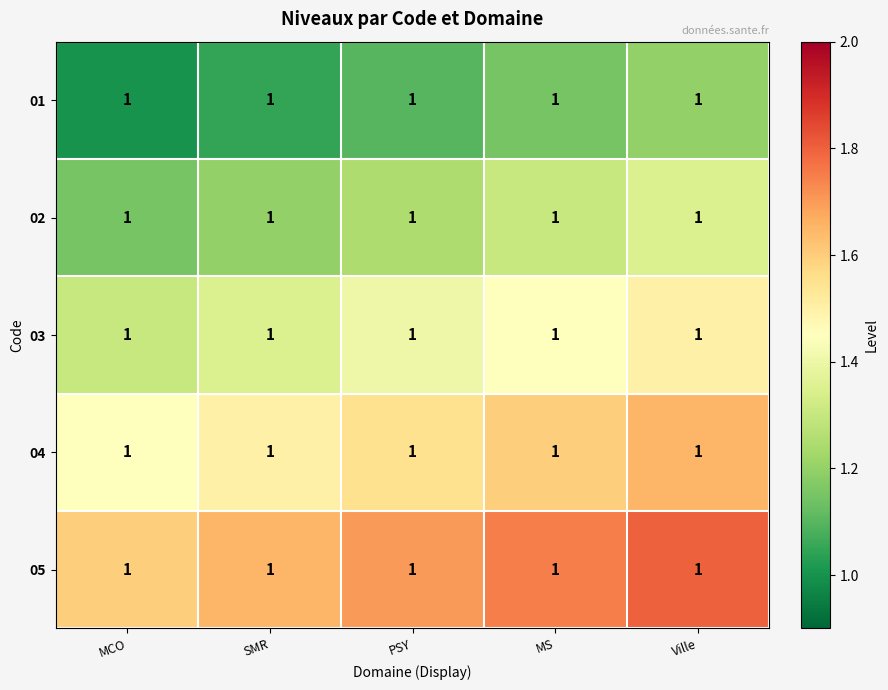

True or false: 05 has a value of 0.9 at MCO.

False